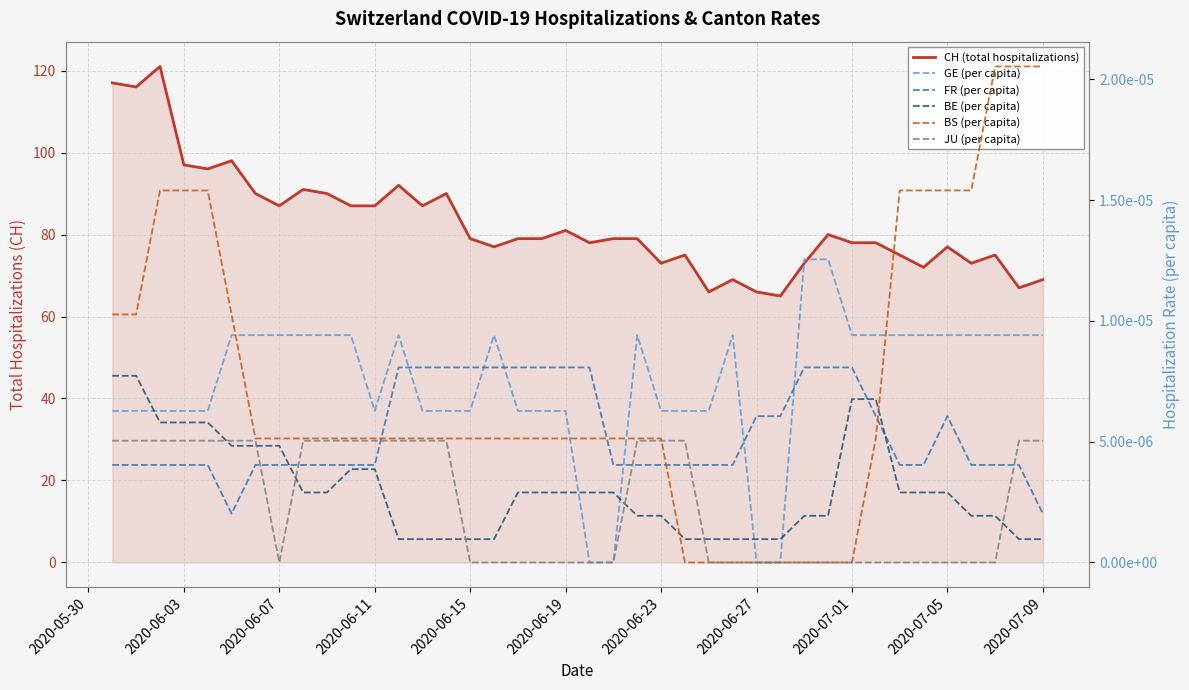

What are all the series names shown in the legend?

CH (total hospitalizations), GE (per capita), FR (per capita), BE (per capita), BS (per capita), JU (per capita)